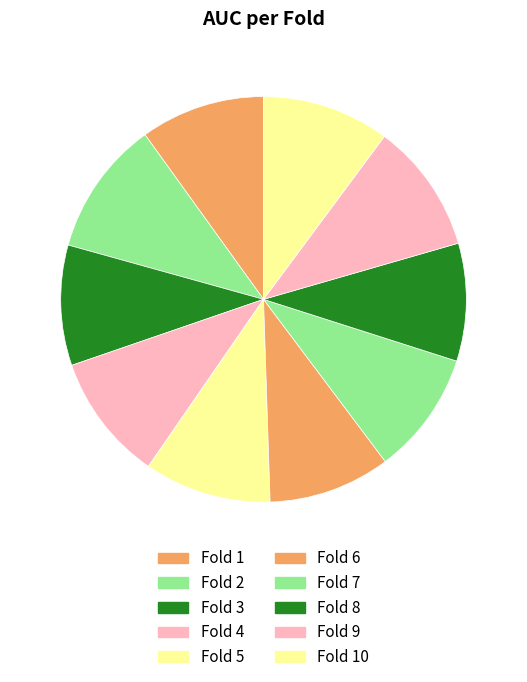

Count the number of slices in the pie.

10